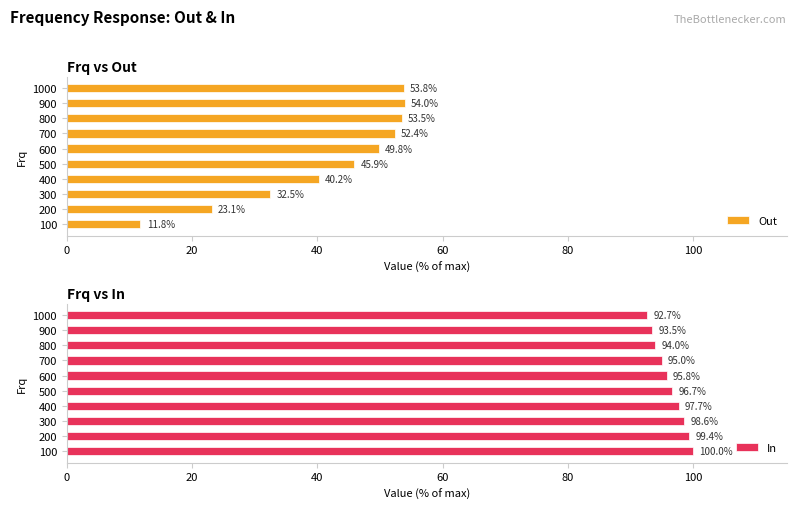

At how many categories does at least one series exceed 67?

10